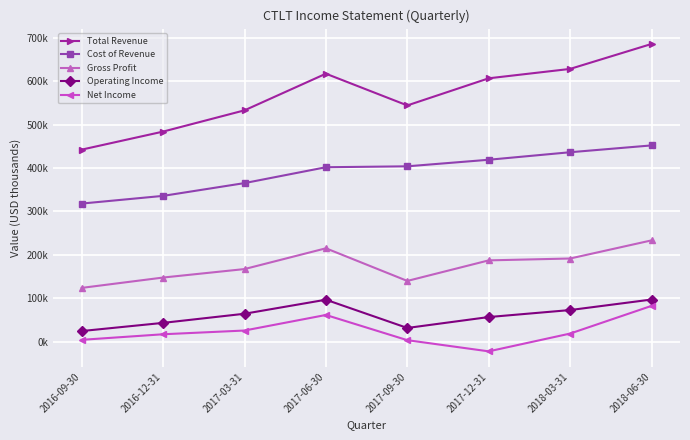

Is this an area chart (filled region under the line)?

No